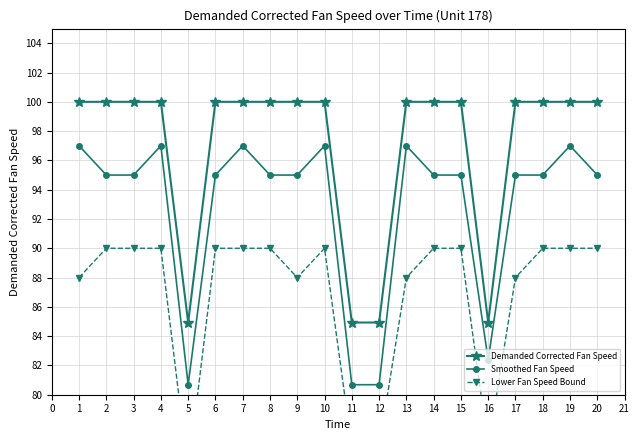

What is the value of the Smoothed Fan Speed point at the 5th from the left?

80.7